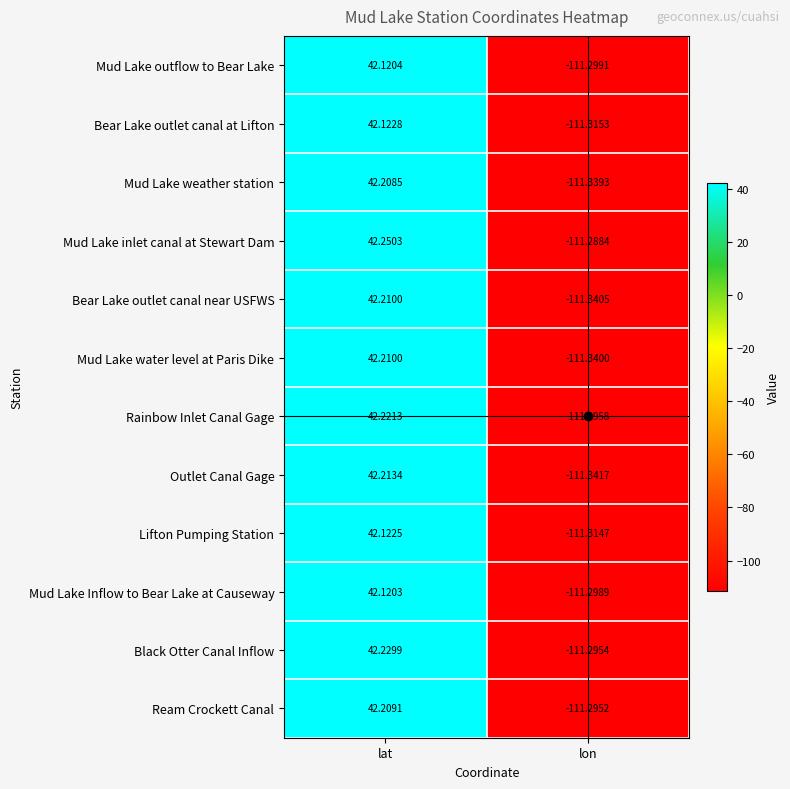

Which series has the largest range (max minus min)?

Outlet Canal Gage